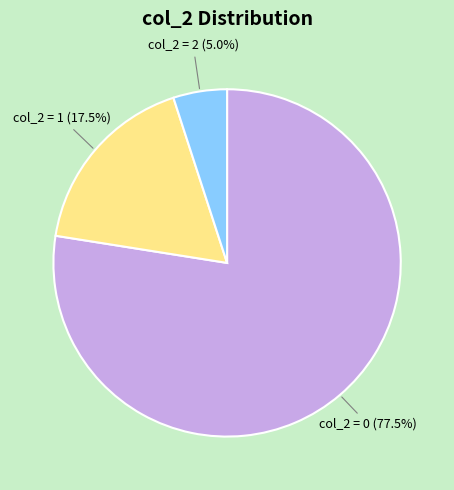

Does any single category account for the majority?

Yes